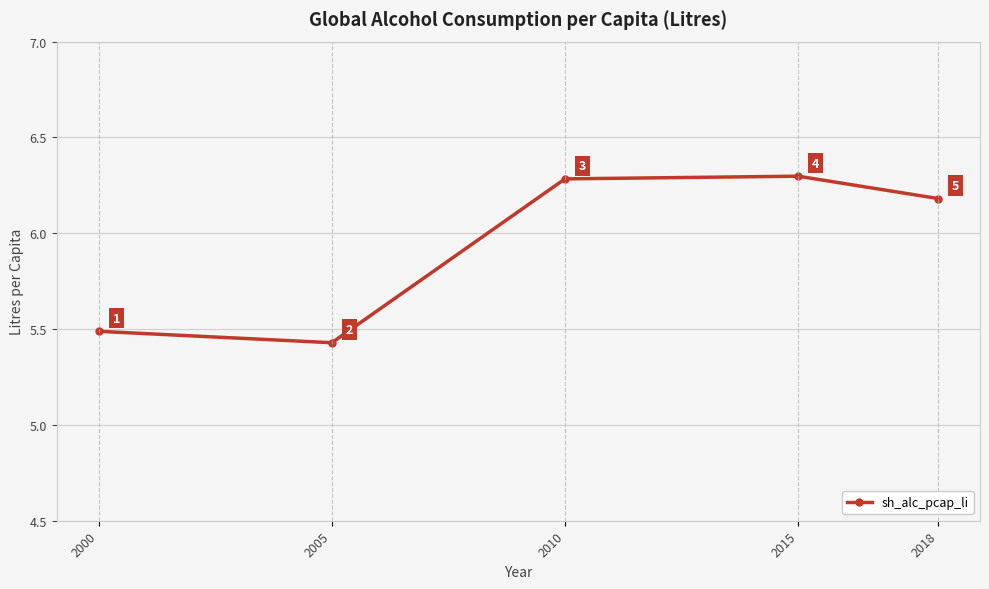

Does the chart display data point markers on the line(s)?

Yes